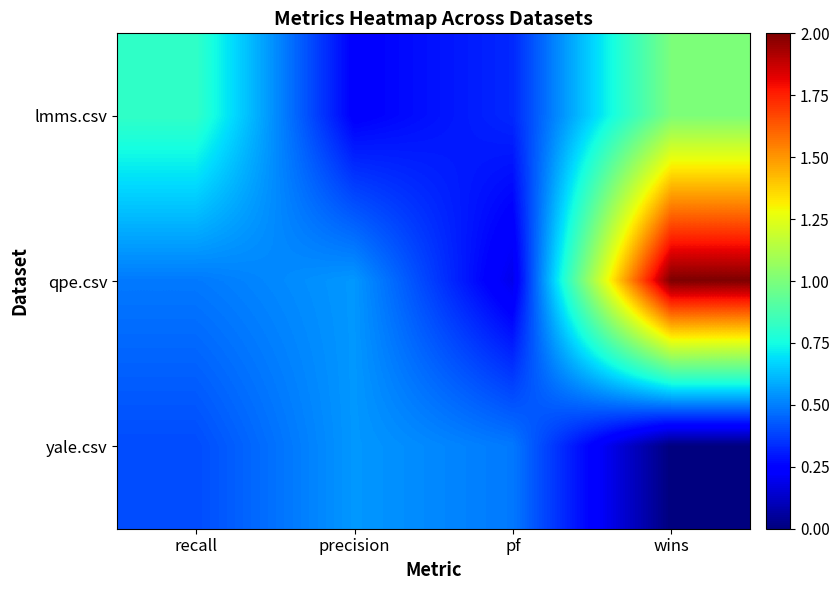

What is the difference between the highest and lowest values at recall?

0.4